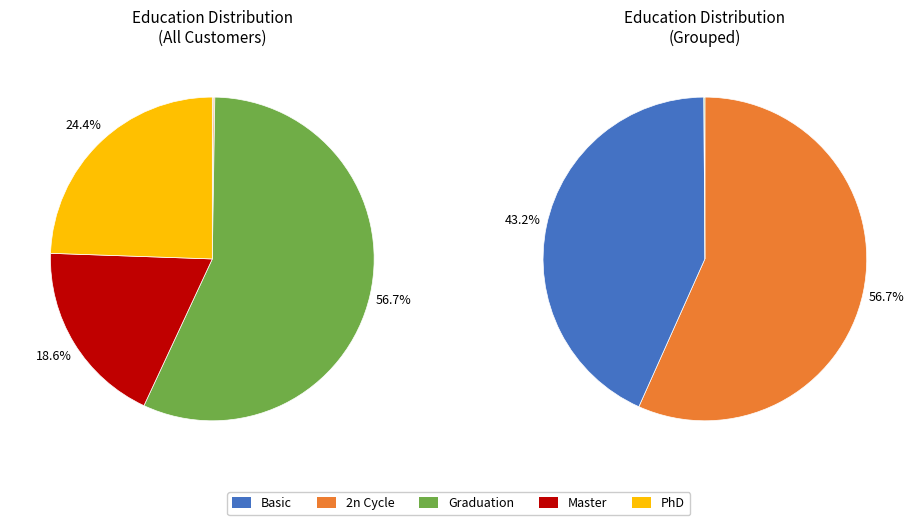

Combined, what portion of the pie is PhD and Master?

43.1%